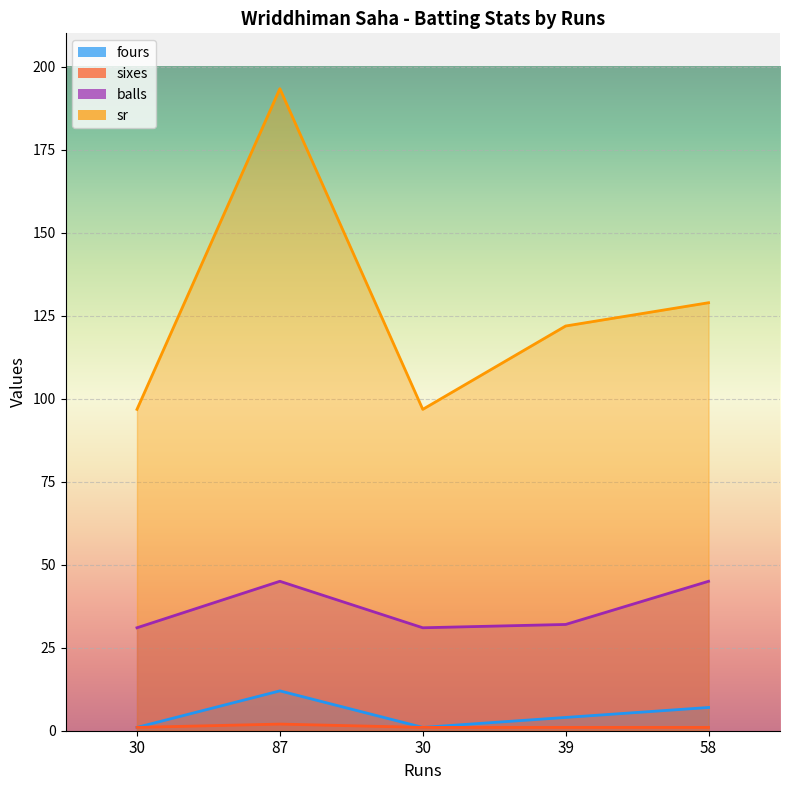

Reading left to right, list all the values displayed in this chart.

fours: 30=1.0	87=12.0	30=1.0	39=4.0	58=7.0
sixes: 30=1.0	87=2.0	30=1.0	39=1.0	58=1.0
balls: 30=31.0	87=45.0	30=31.0	39=32.0	58=45.0
sr: 30=96.8	87=193.3	30=96.8	39=121.9	58=128.9